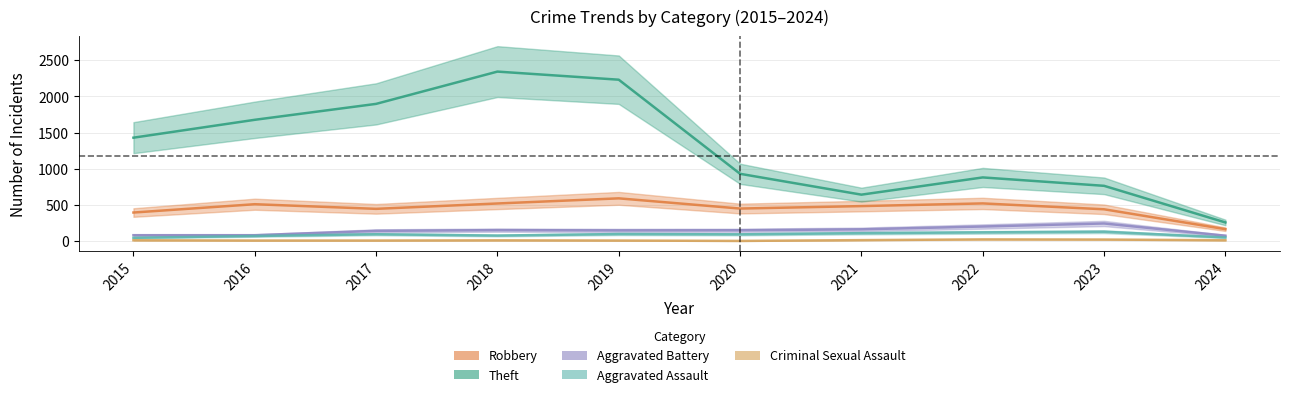

What is the value of the Robbery point at the 10th from the left?

165